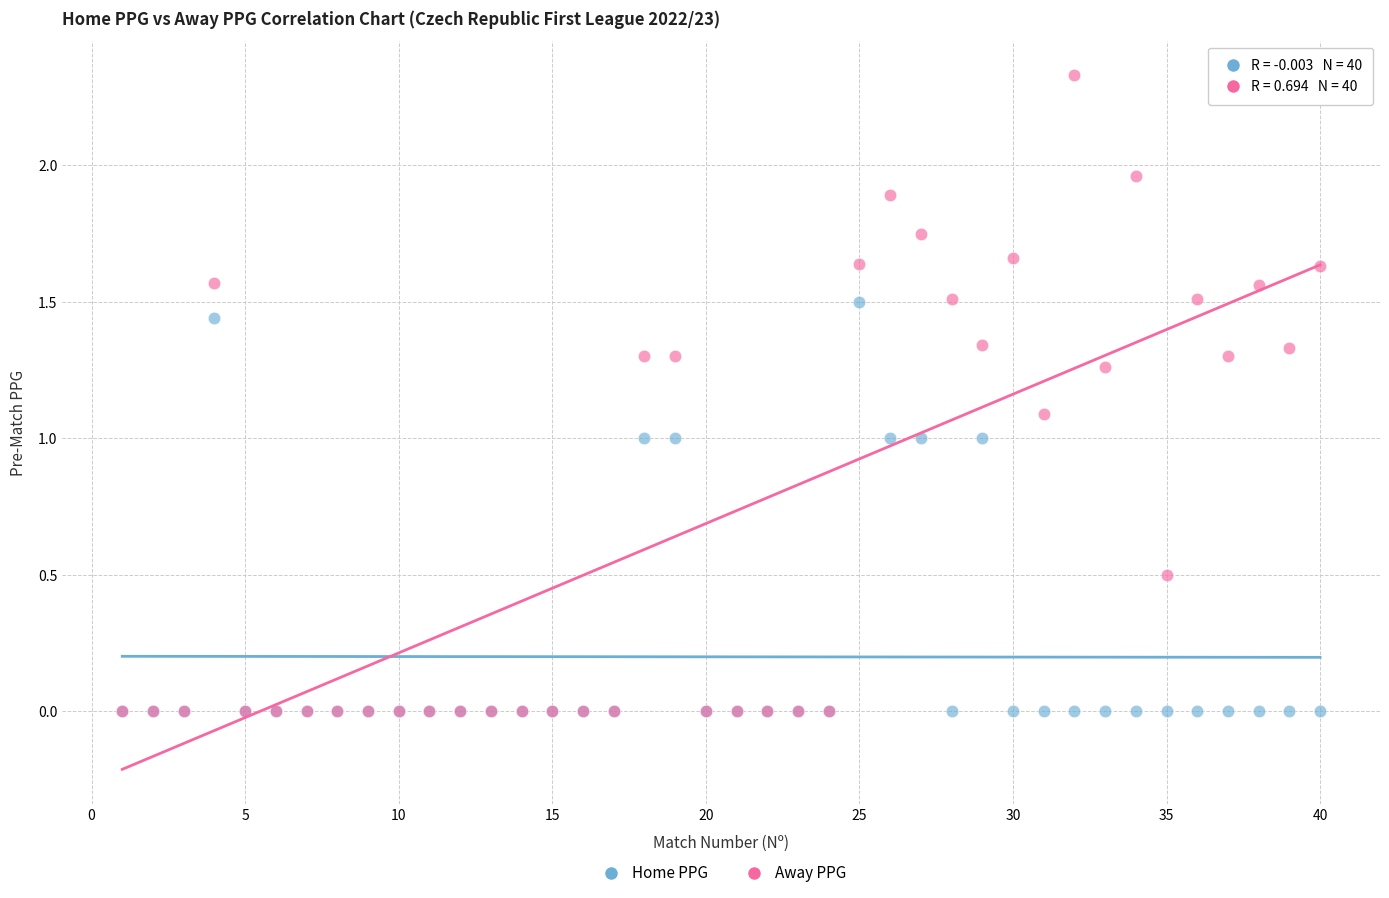

Which series has the largest Y range (max minus min)?

Away PPG